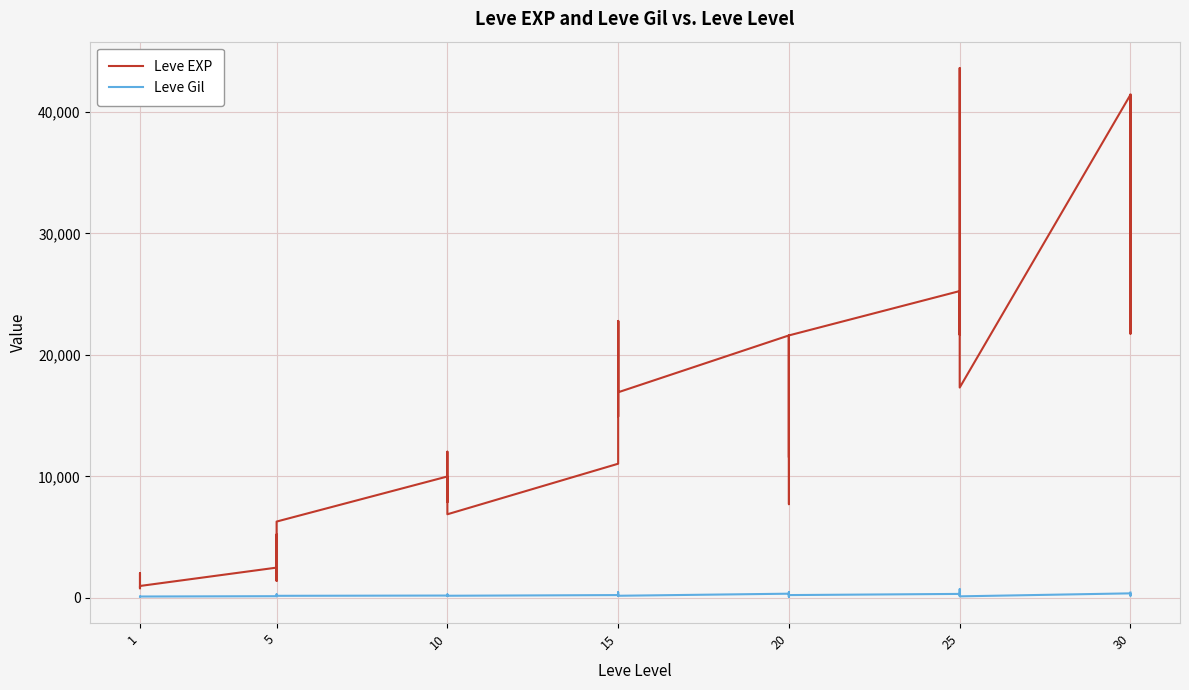

What is the difference between the maximum and minimum values in the Leve Gil series?

614